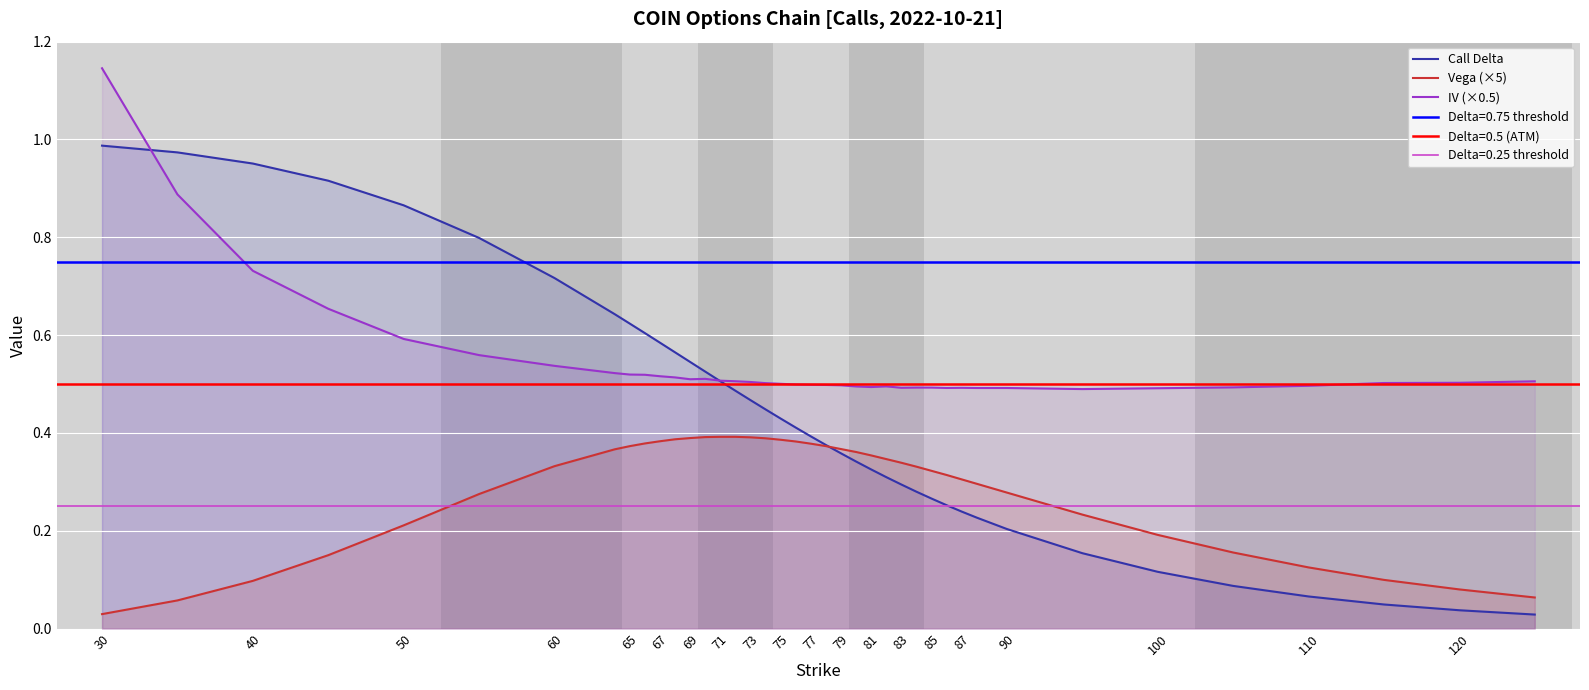

True or false: IV (×0.5) and Vega (×5) cross at least once.

False